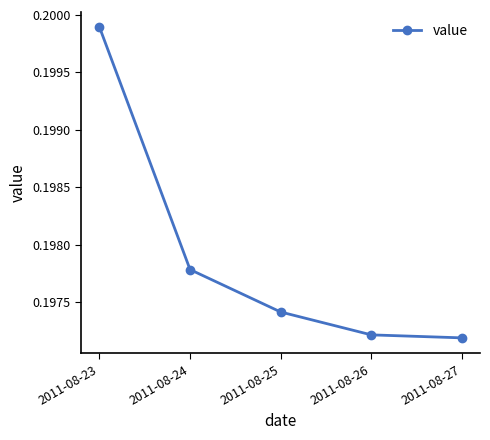

List the labels in order of value, smallest first.

2011-08-27, 2011-08-26, 2011-08-25, 2011-08-24, 2011-08-23